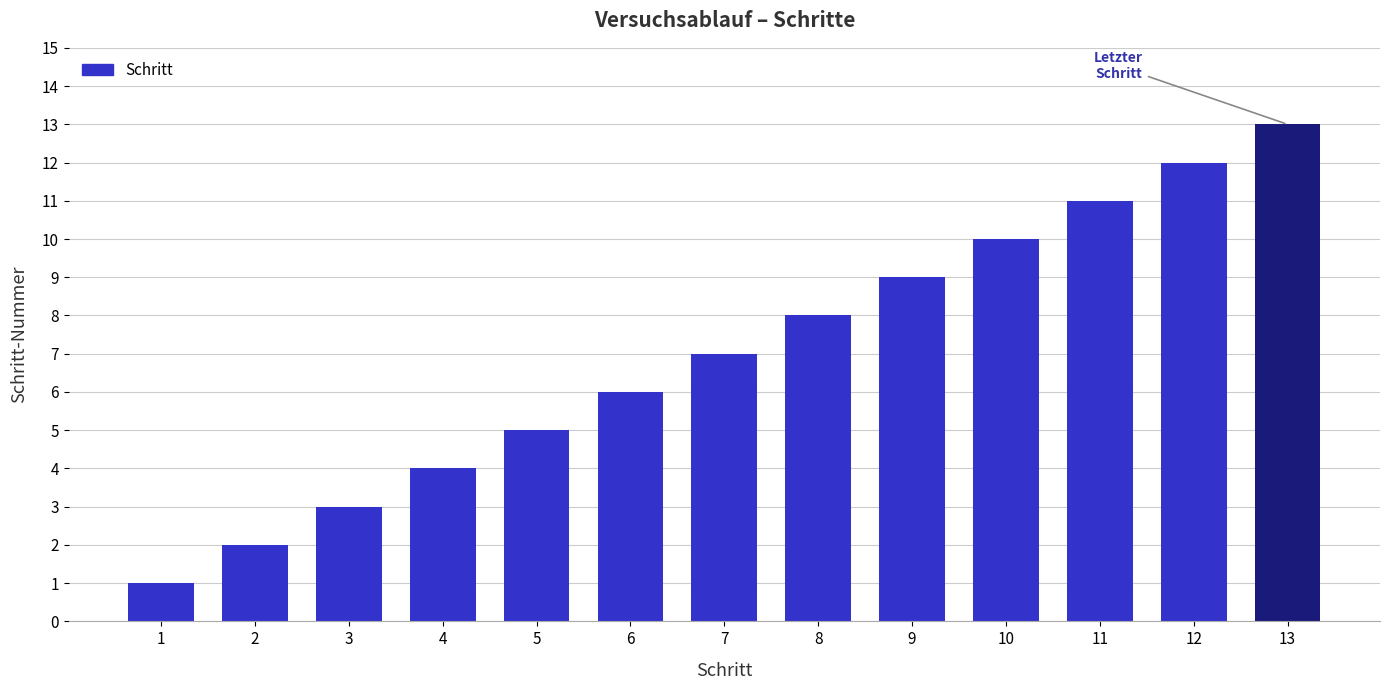

Which has a higher value, 8 or 2?

8